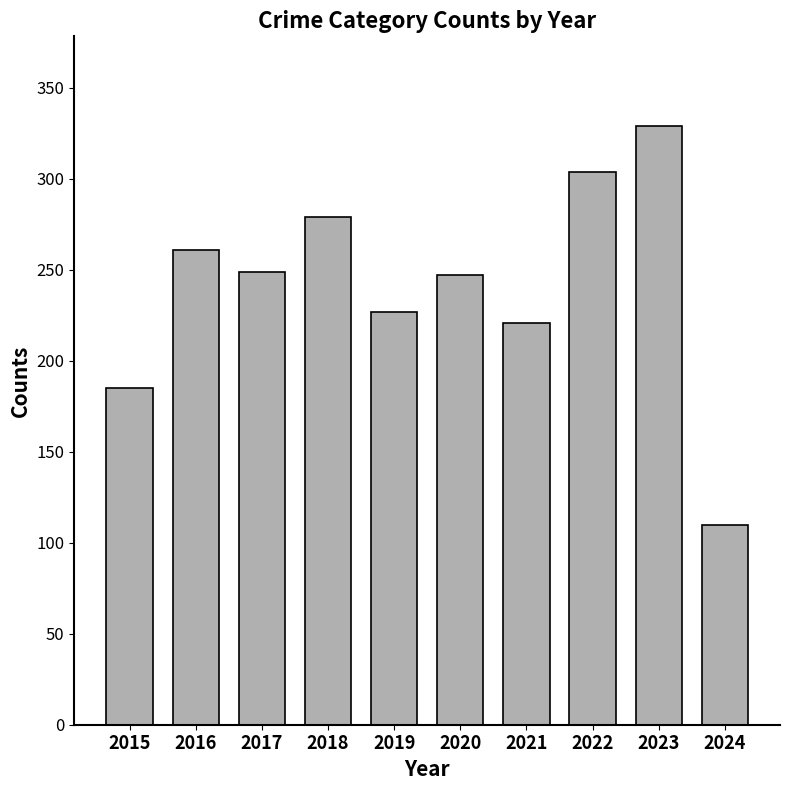

The chart shows a value of 328 at 2020. True or false?

False